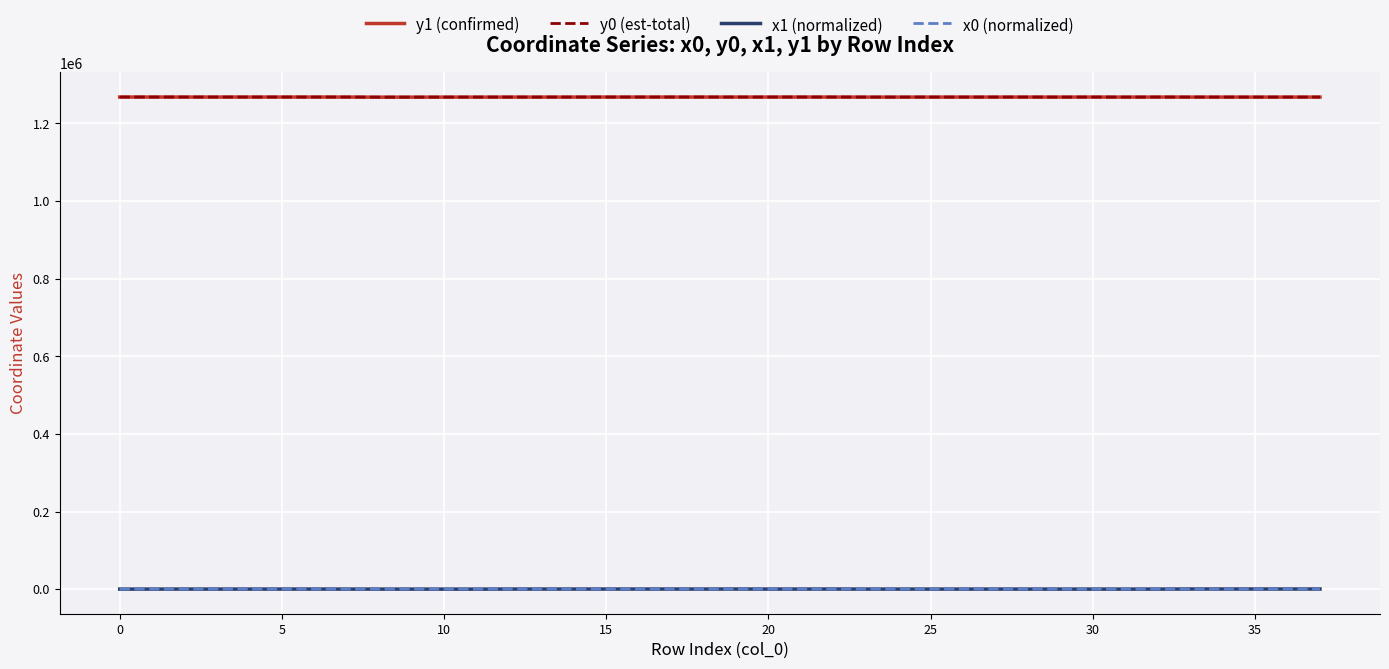

True or false: y0 (est-total) and y1 (confirmed) intersect in this chart.

True